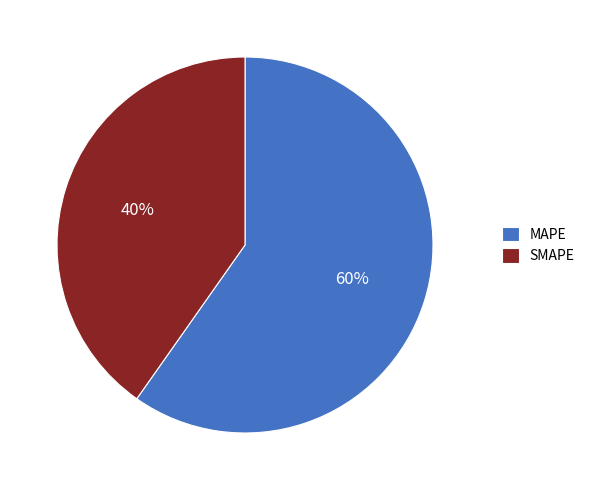

Does SMAPE account for over 50% of the chart?

No